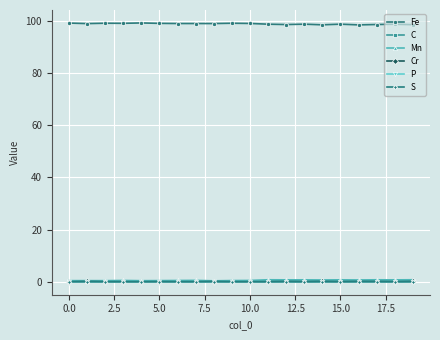

What is the lowest value of the Fe series?

98.3